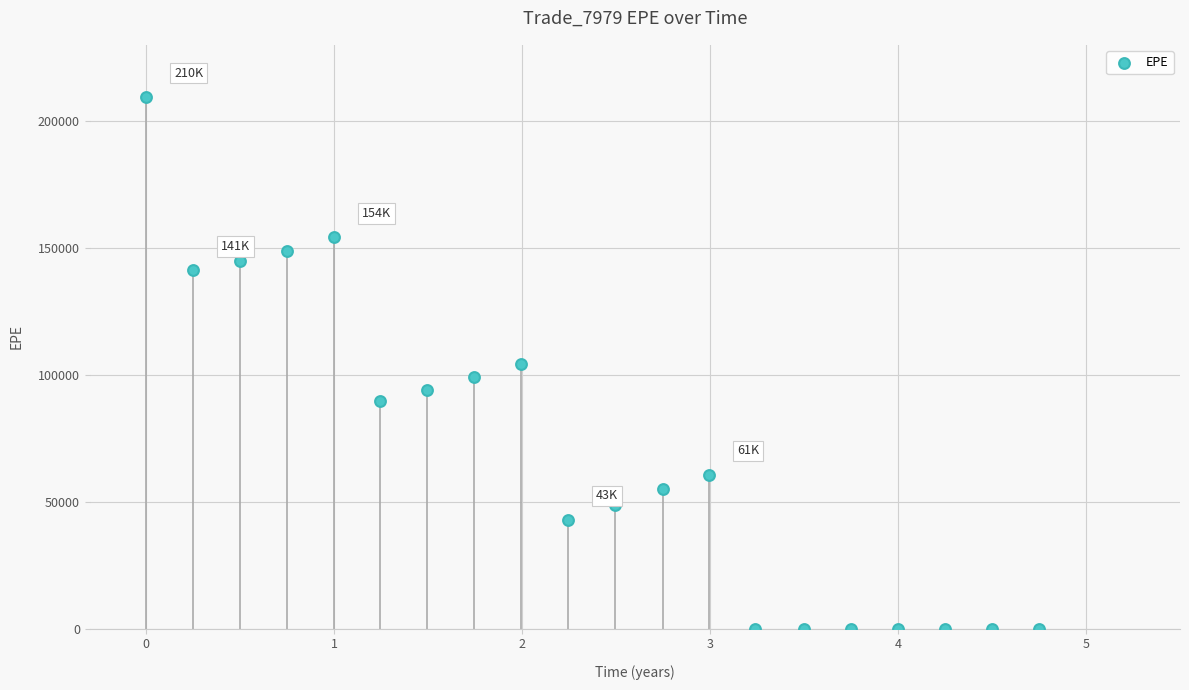

What is the range of X values (max minus min)?

4.8